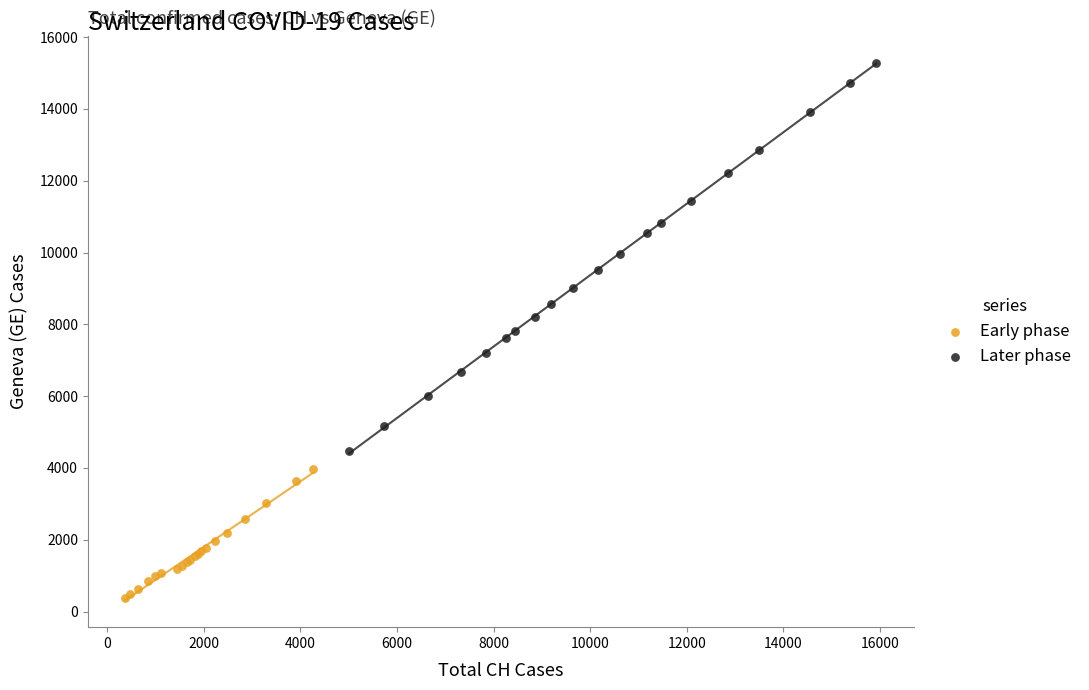

Which series contains the lowest Y value?

Early phase